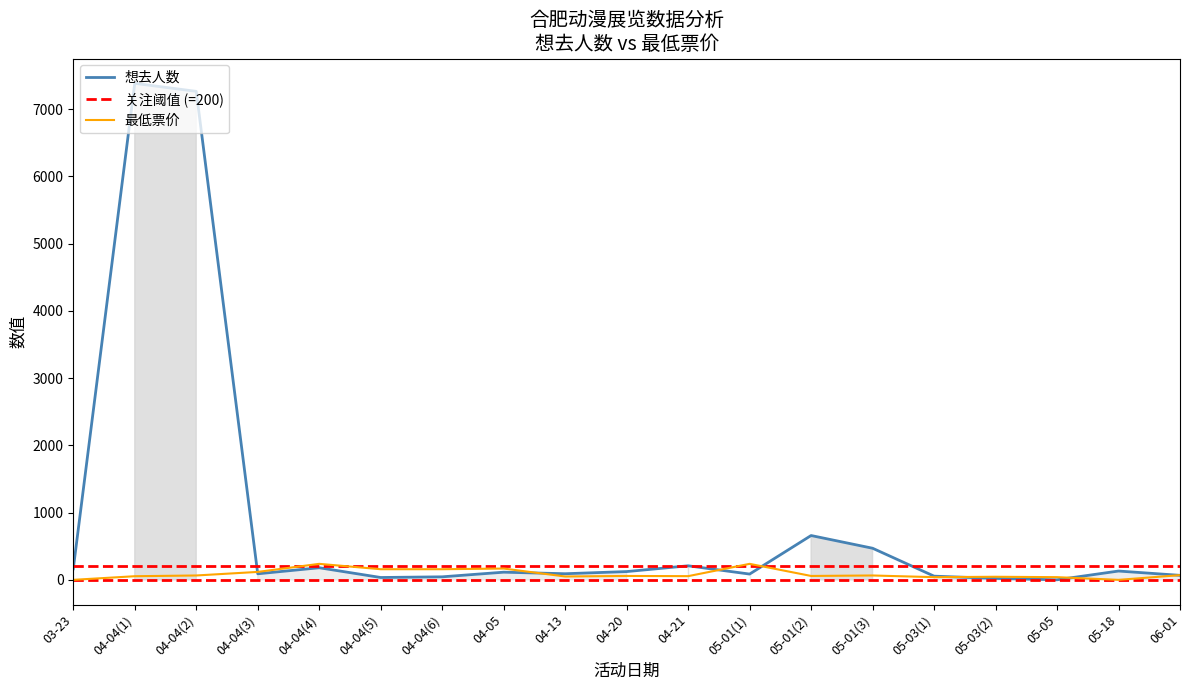

At how many categories does at least one series exceed 5114?

2